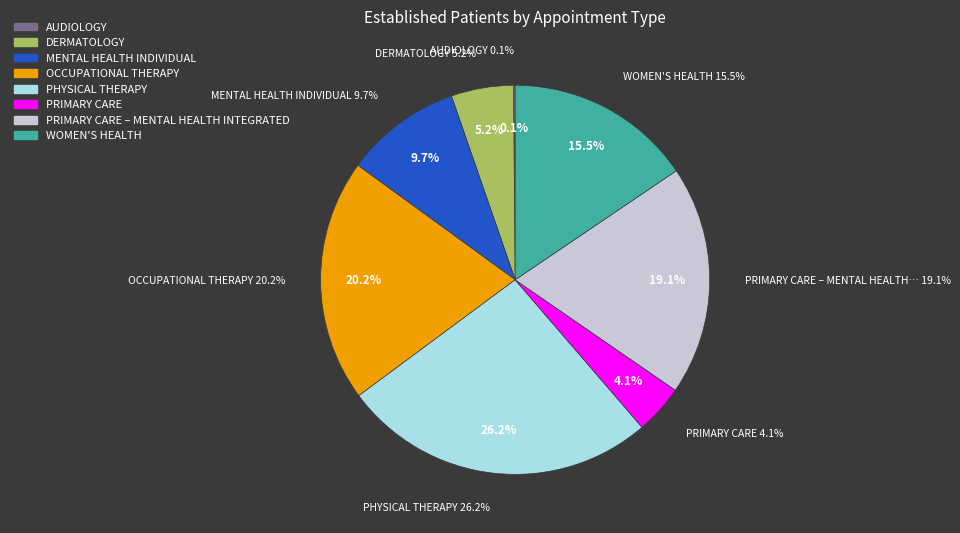

Do MENTAL HEALTH INDIVIDUAL and PRIMARY CARE – MENTAL HEALTH INTEGRATED together represent more than half of the pie?

No